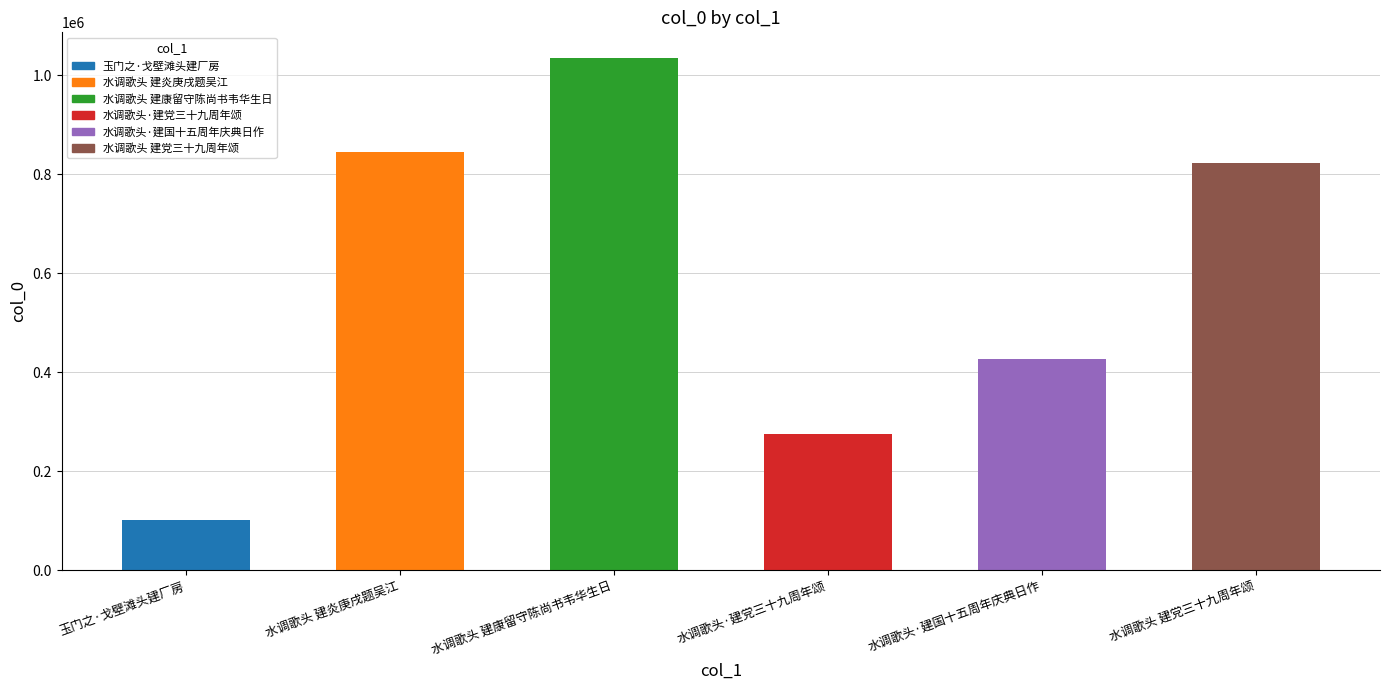

Reading left to right, transcribe all the data shown in this chart.

101277	845747	1035212	275569	428020	822280